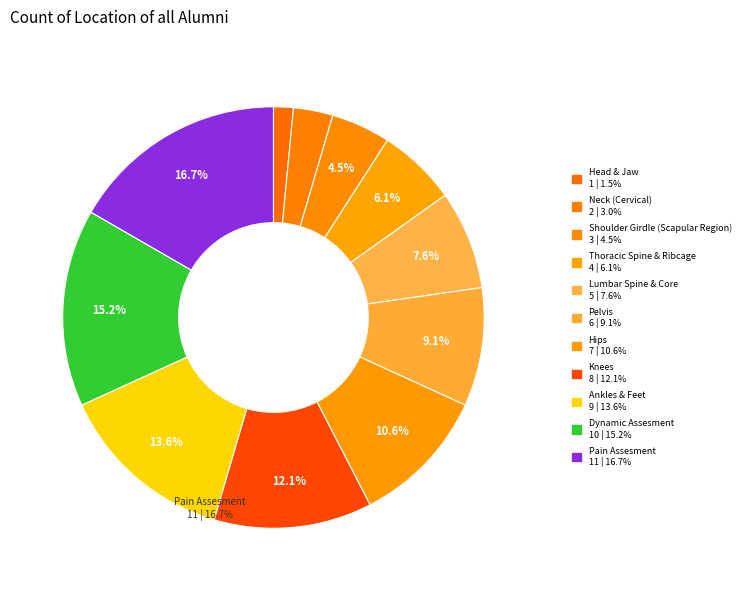

To the nearest percent, what is the combined percentage of Shoulder Girdle (Scapular Region) and Pelvis?

14%